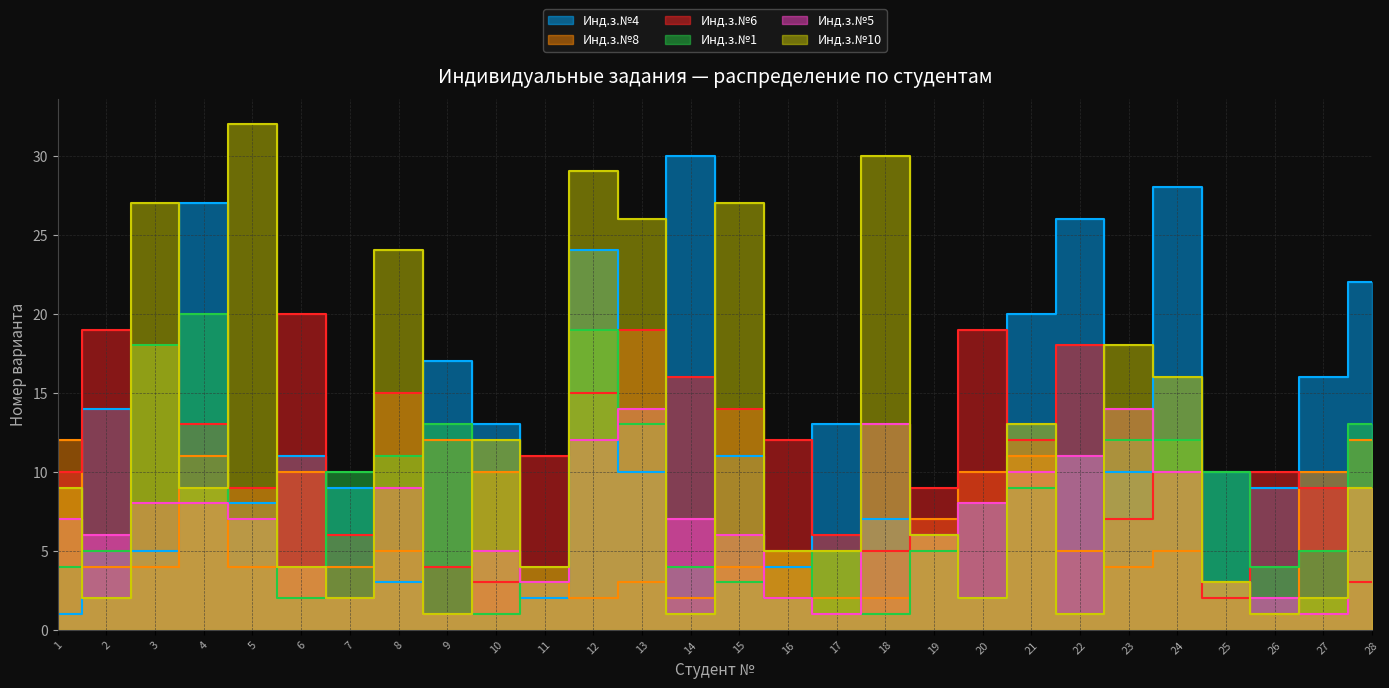

What are all the series names shown in the legend?

Инд.з.№4, Инд.з.№8, Инд.з.№6, Инд.з.№1, Инд.з.№5, Инд.з.№10